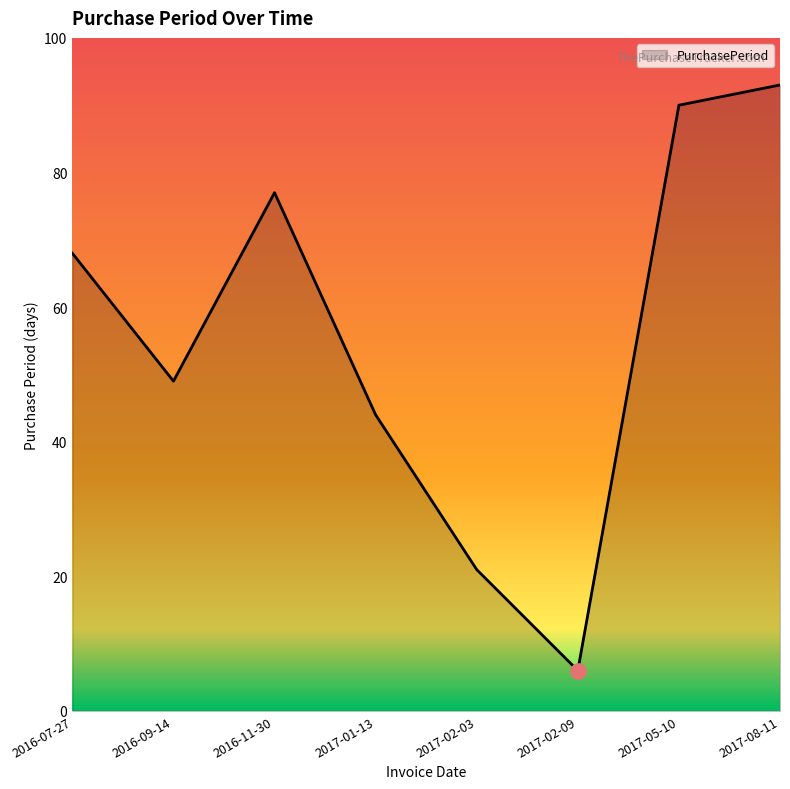

What is the change in value from 2016-07-27 to 2017-05-10?

+22